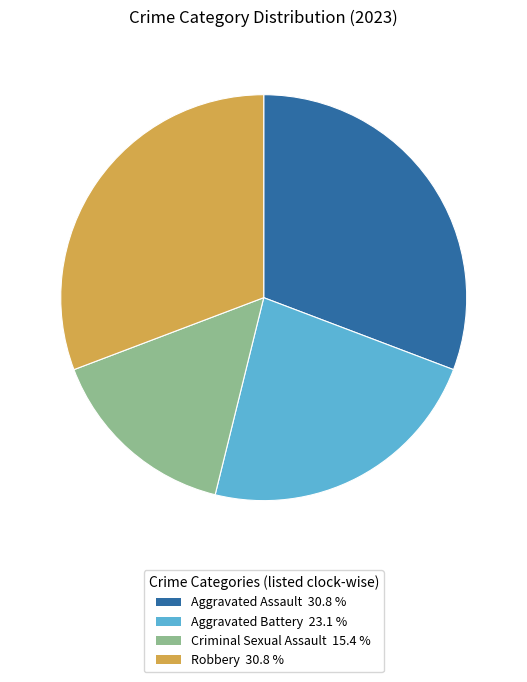

Count the number of slices in the pie.

4